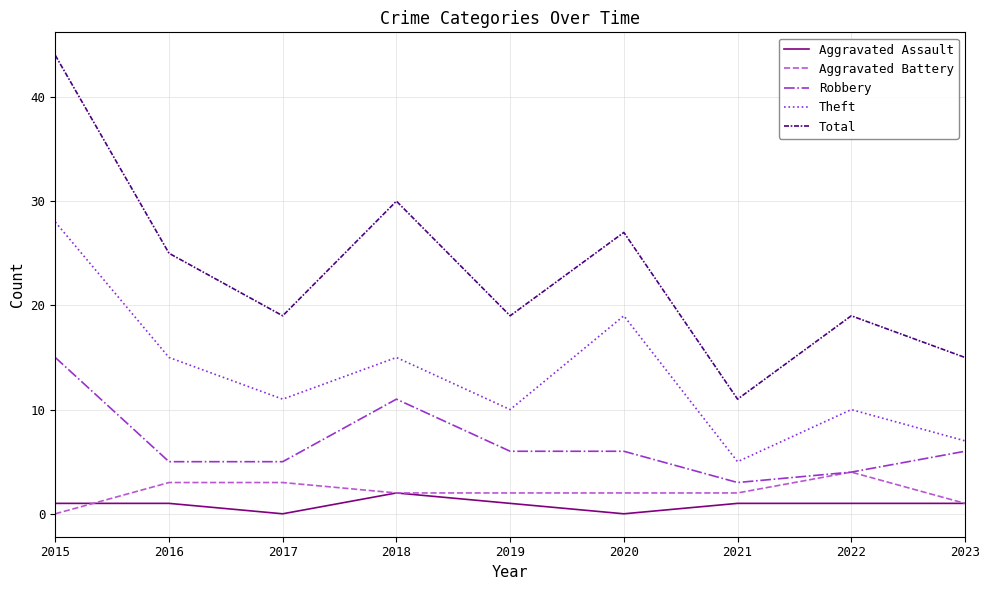

Is it true that Robbery equals 5 at 2016?

True